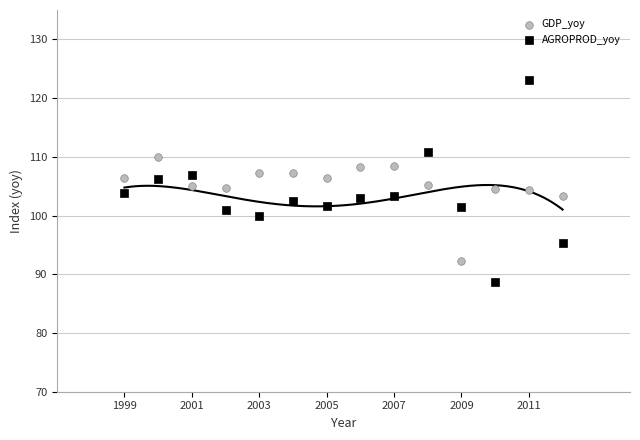

Across all data points, what is the range of X values (max minus min)?

13.0